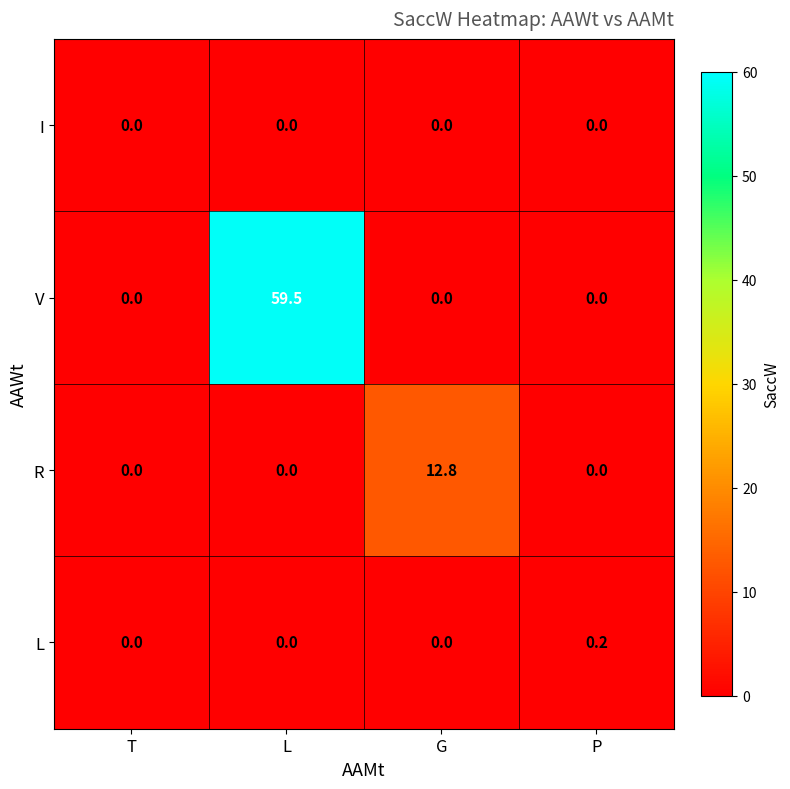

What is the difference between the V values at L and G?

59.5